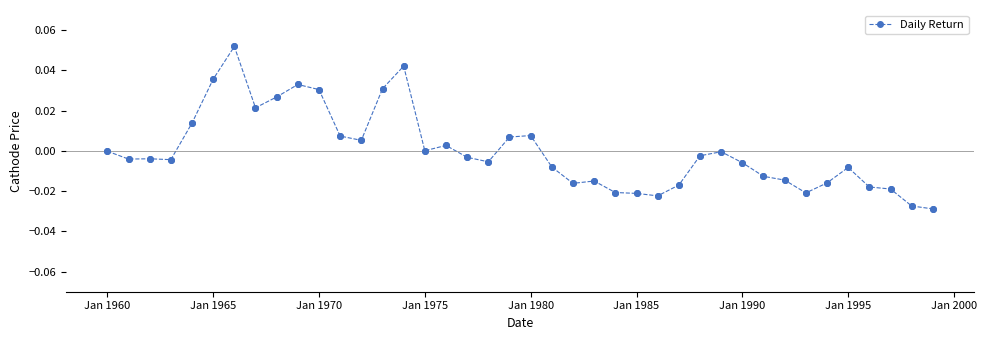

True or false: the data has more than 2 interior local peaks.

True